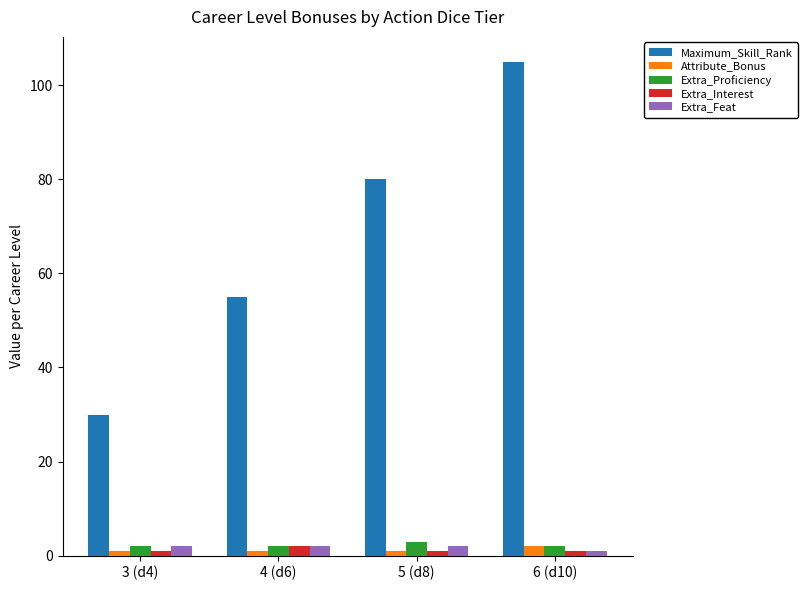

Where is Maximum_Skill_Rank nearest to the value 67?

4 (d6)